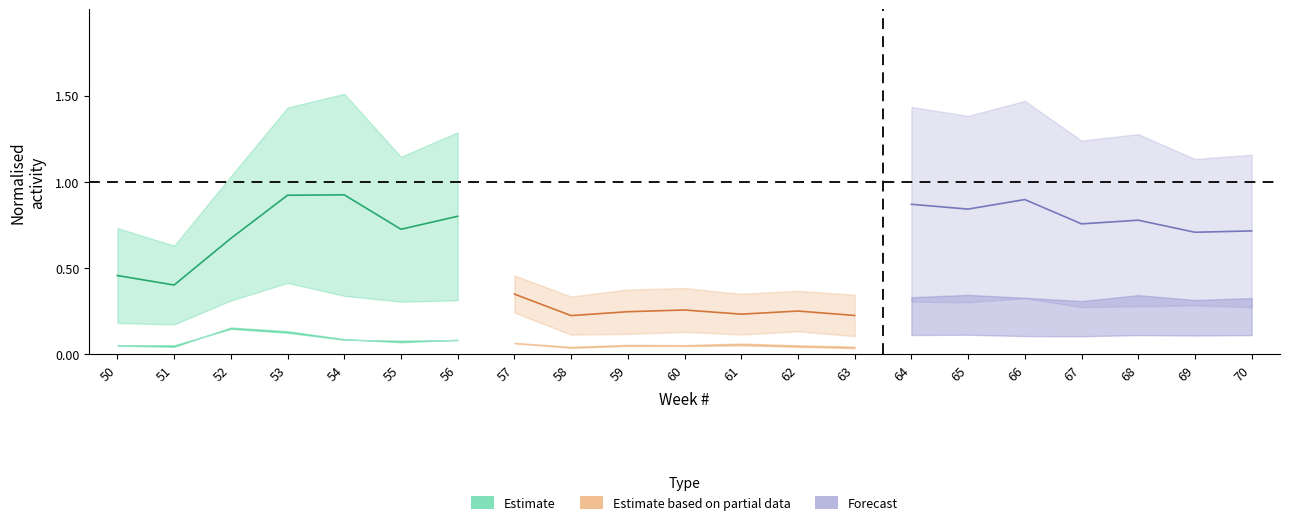

Where is the first local maximum for Estimate?

54